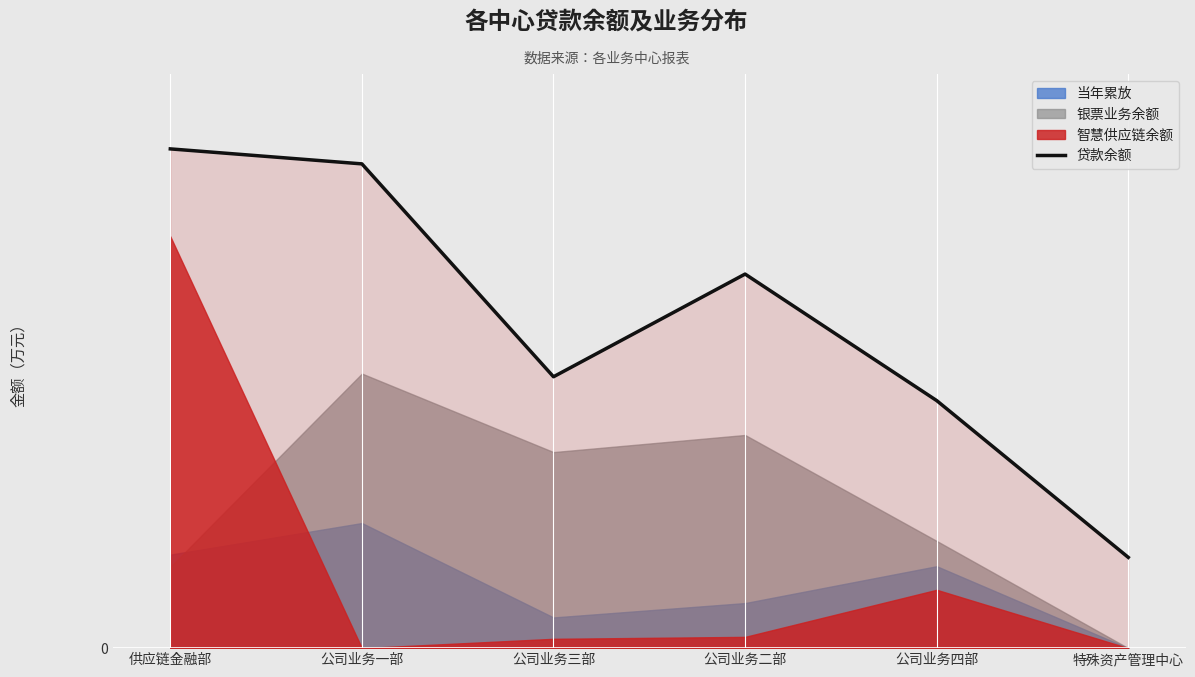

Which label corresponds to the smallest value in the chart?

特殊资产管理中心